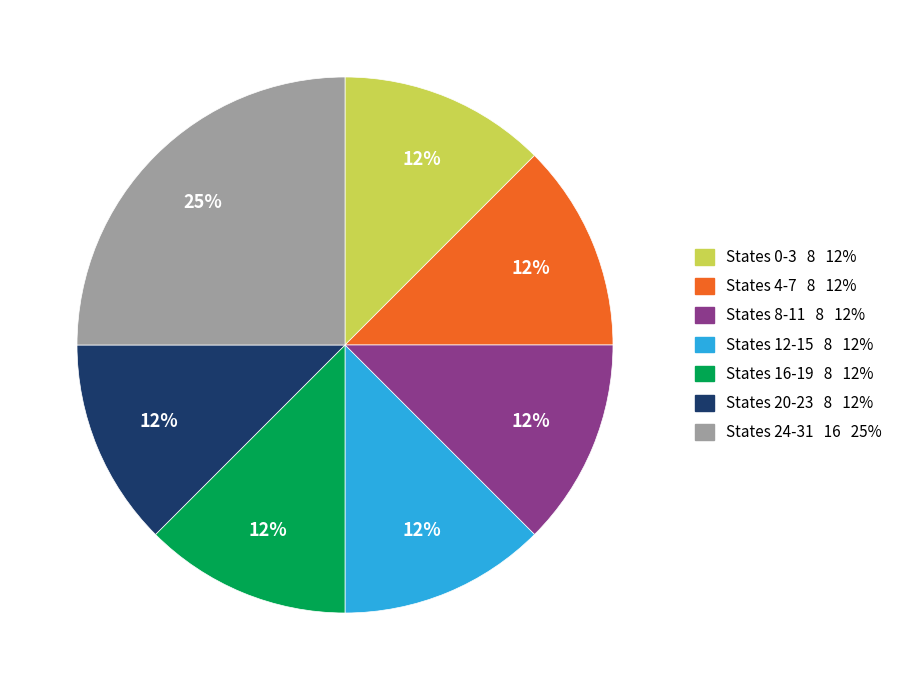

How many segments does this pie chart have?

7